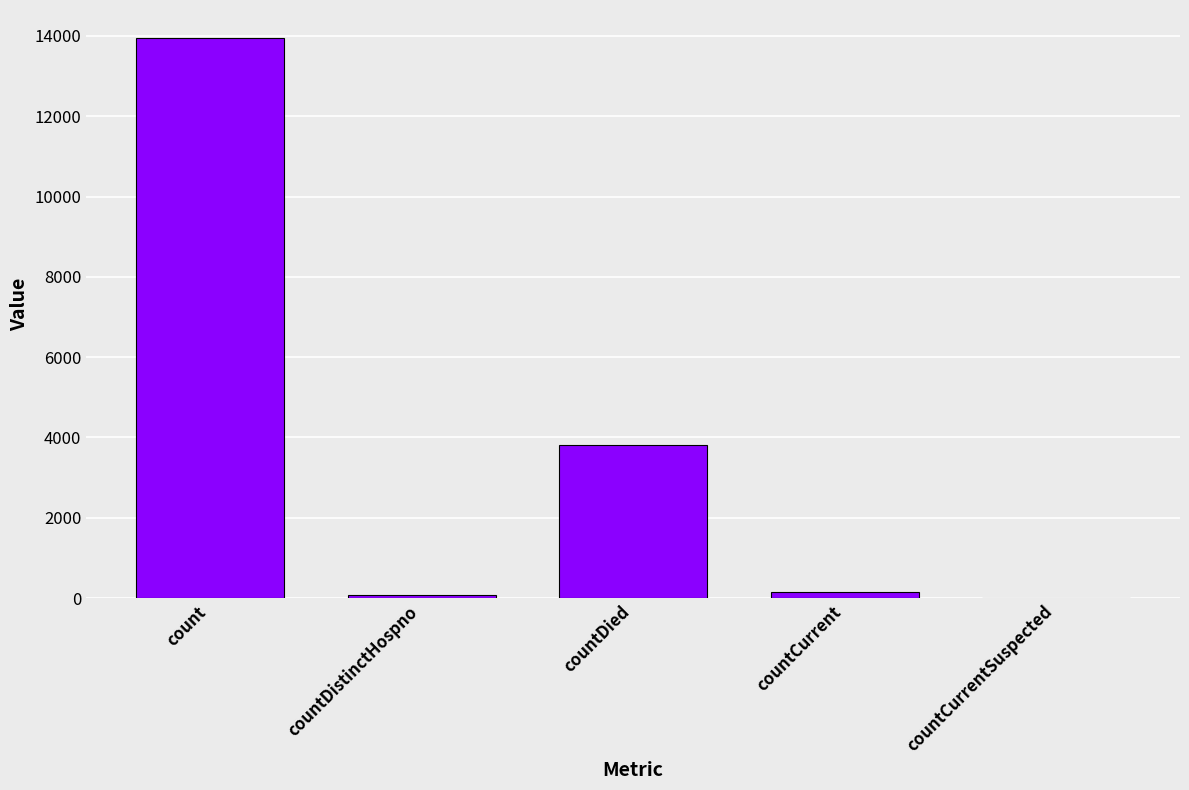

Count the number of data series in this chart.

1